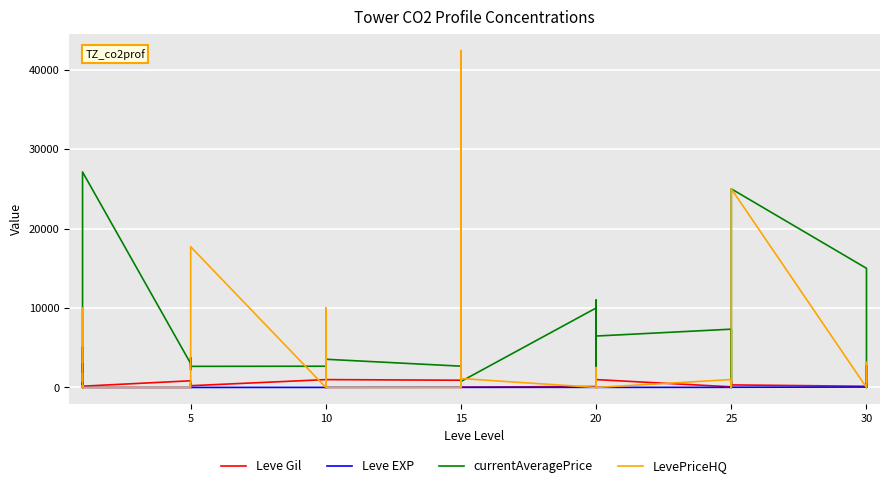

What is the sum of all LevePriceHQ values?

152274